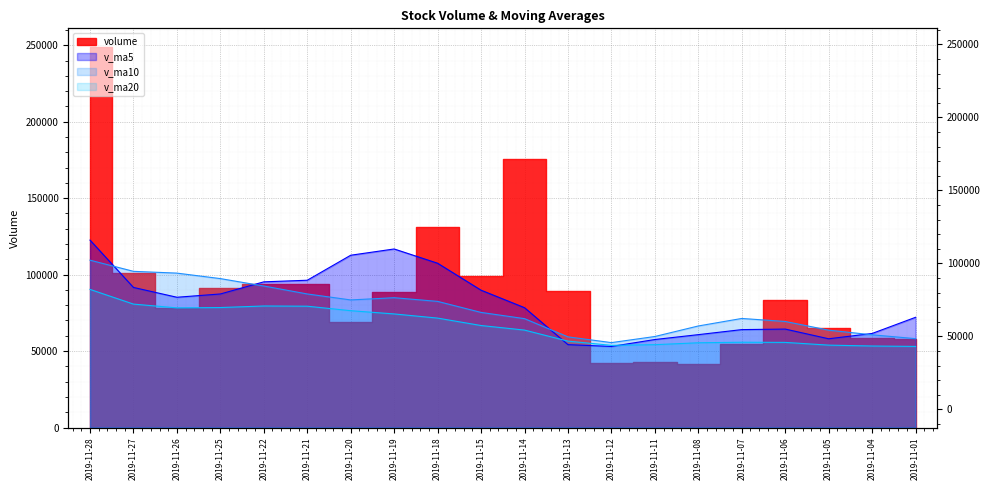

What is the value of the v_ma20 point at the 12th from the left?

56506.1